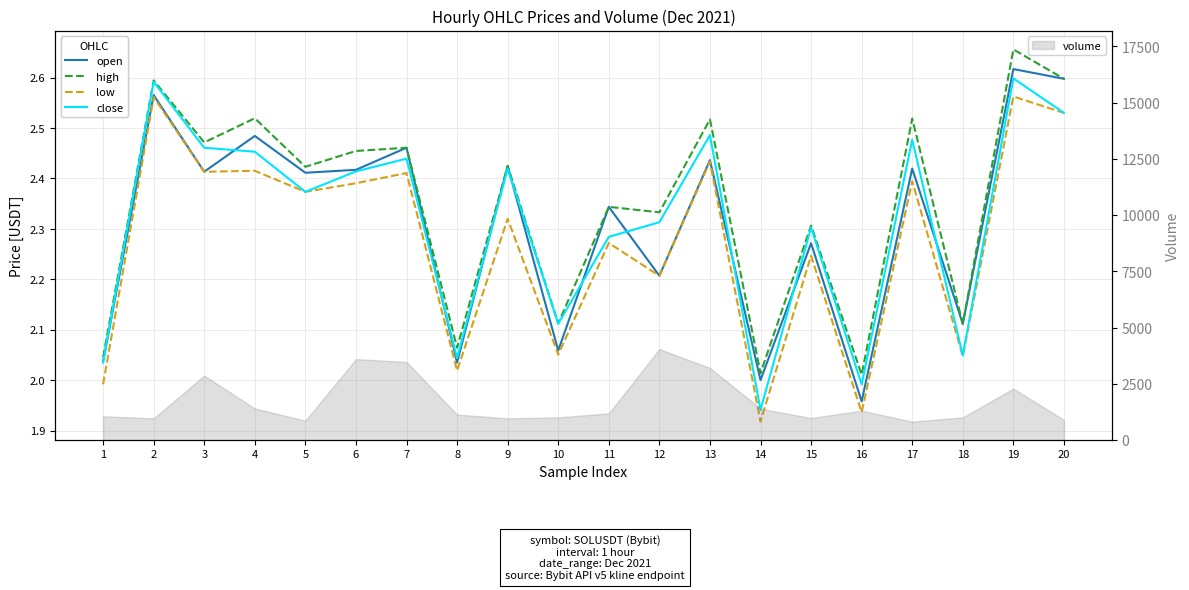

What is the average value of the close series?

2.3